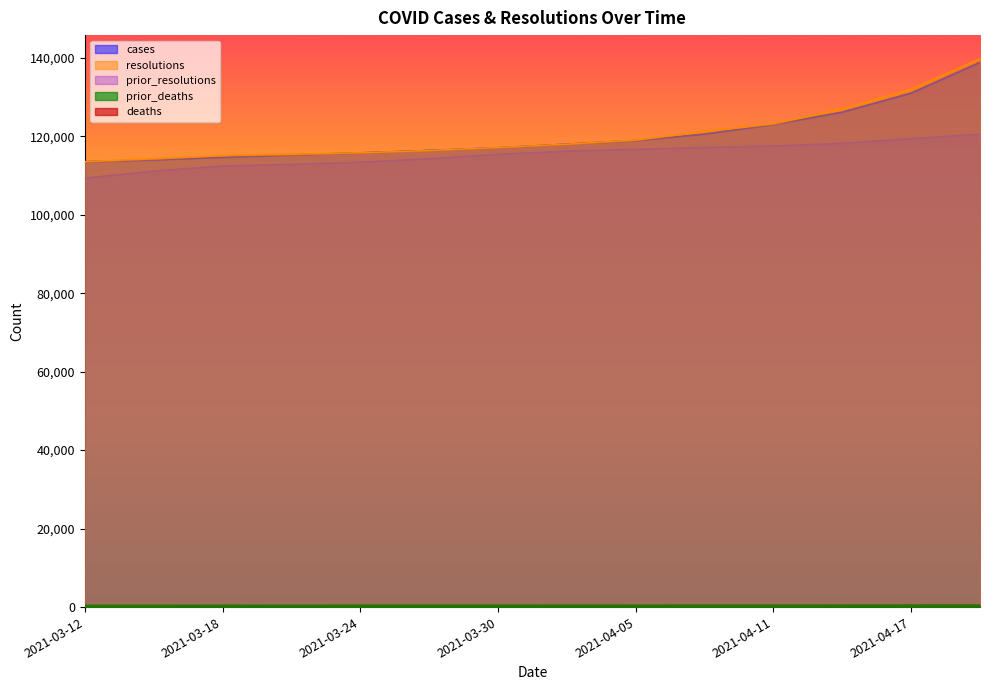

Rank the series at 2021-04-02 from lowest to highest value.

prior_deaths, deaths, prior_resolutions, cases, resolutions